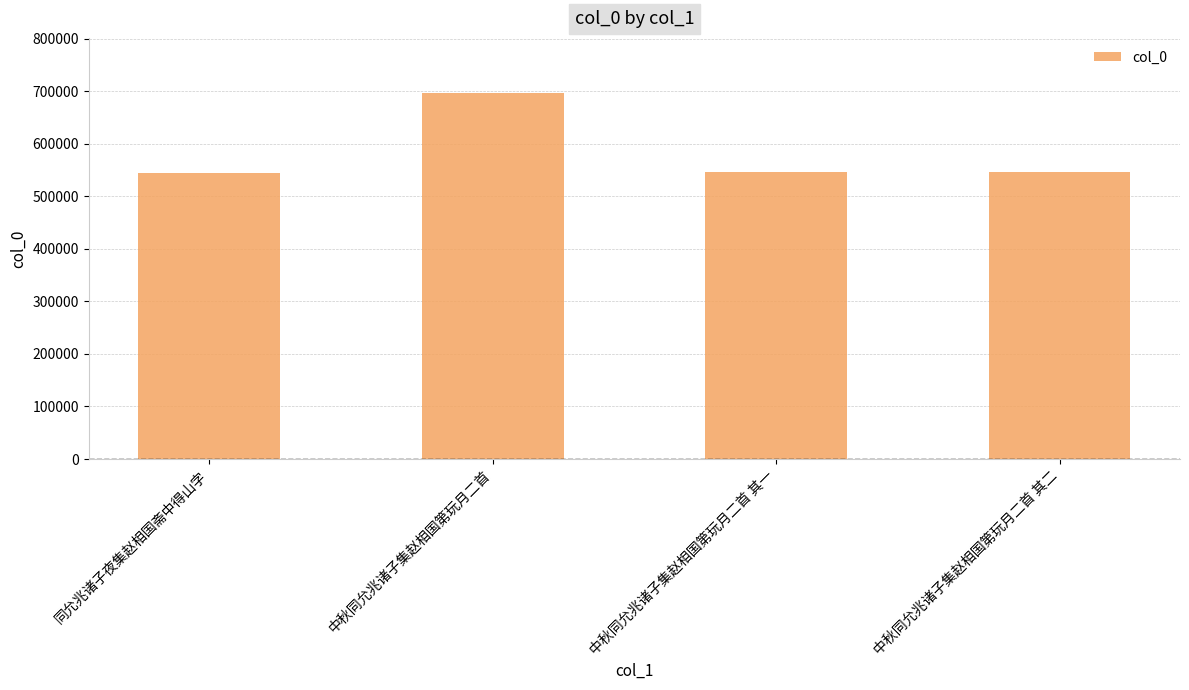

Approximately how many times larger is the value at 同允兆诸子夜集赵相国斋中得山字 compared to 中秋同允兆诸子集赵相国第玩月二首 其一?

1.0